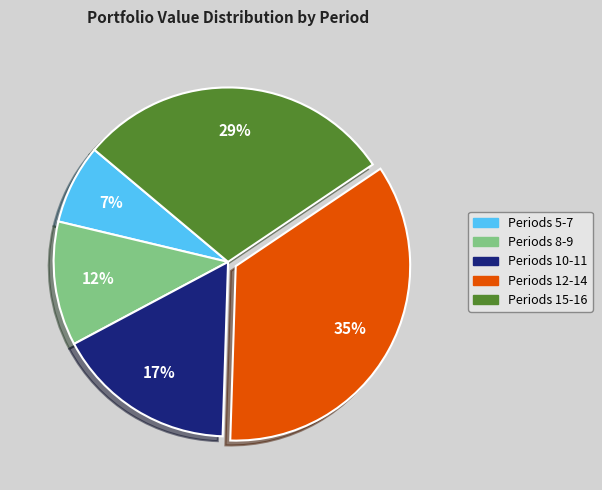

Which category has the biggest portion of the pie?

Periods 12-14